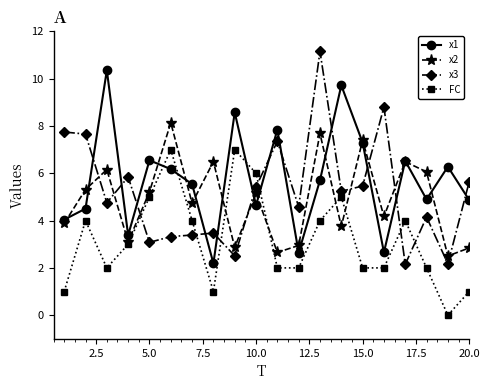

List the series in order of their peak value, lowest first.

FC, x2, x1, x3